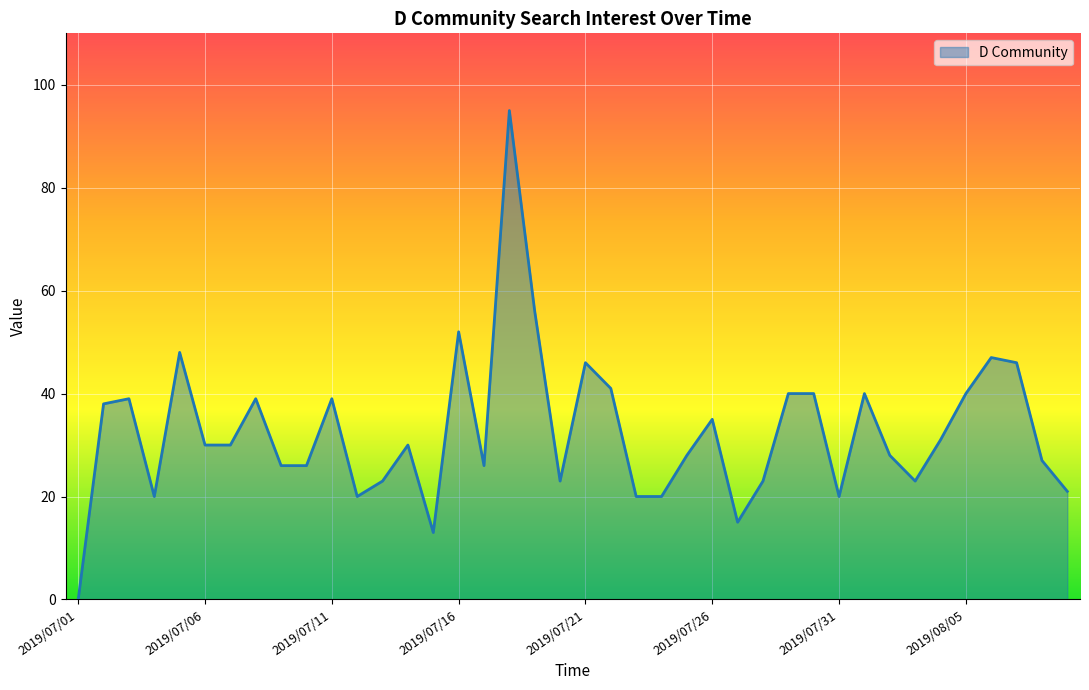

What is the greatest value displayed?

95